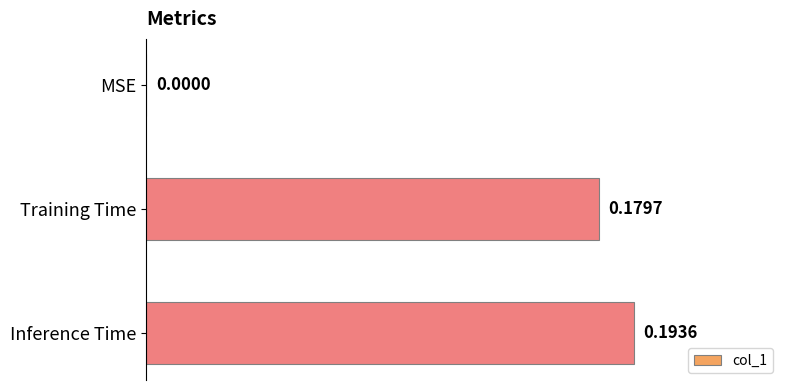

What is the sum of all values?

0.4